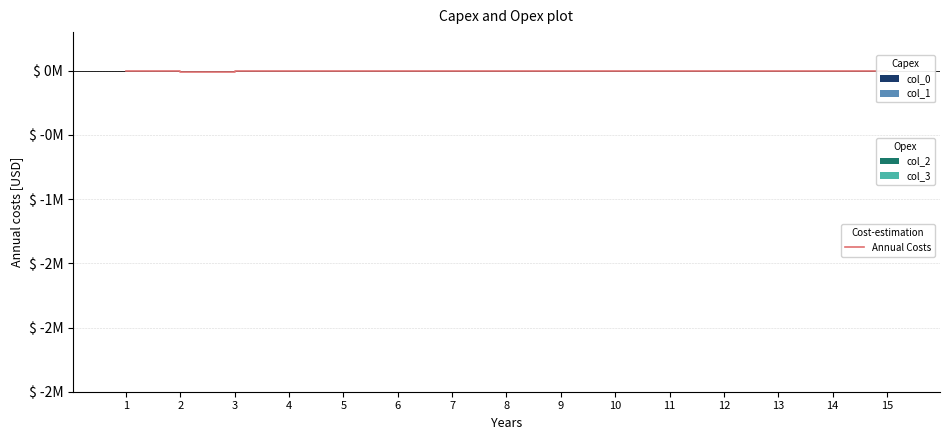

True or false: col_0 has a value of -0.0 at 6.

False